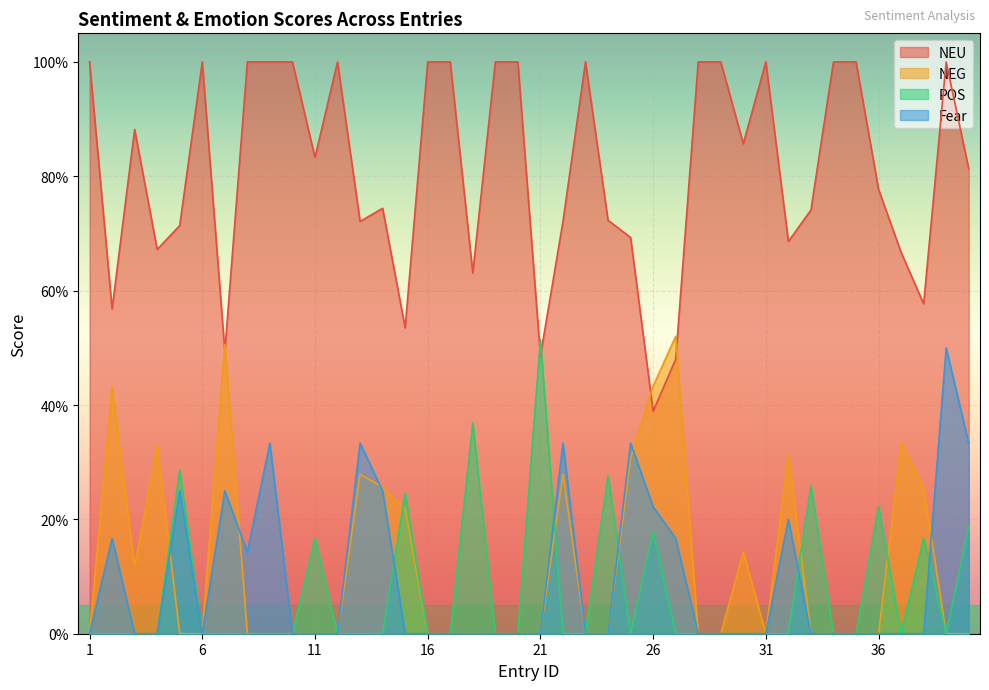

True or false: Fear has more than 1 points higher than both neighbors.

True